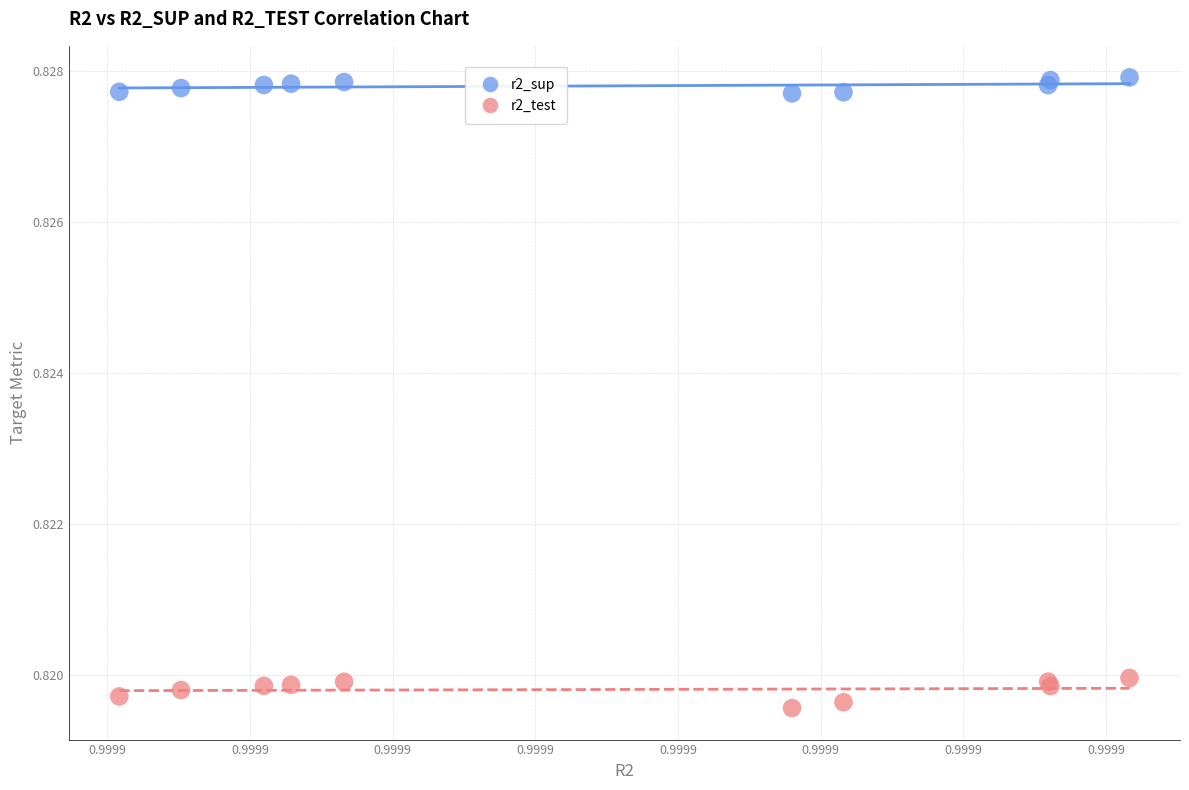

Which series reaches the minimum Y coordinate?

r2_test